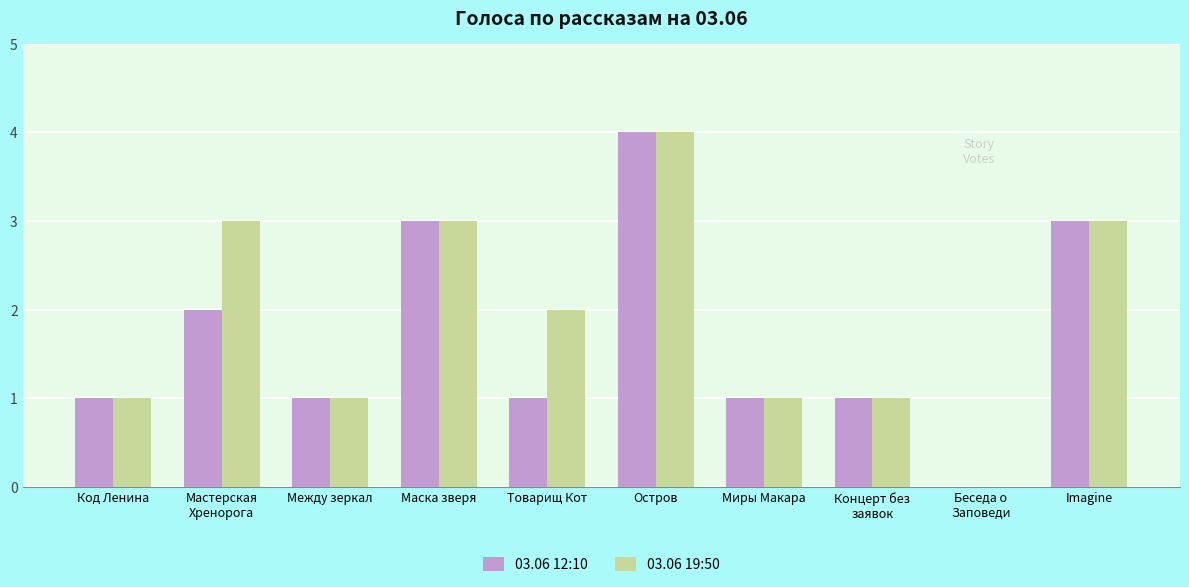

Reading left to right, list all the values displayed in this chart.

03.06 12:10: 1	2	1	3	1	4	1	1	0	3
03.06 19:50: 1	3	1	3	2	4	1	1	0	3